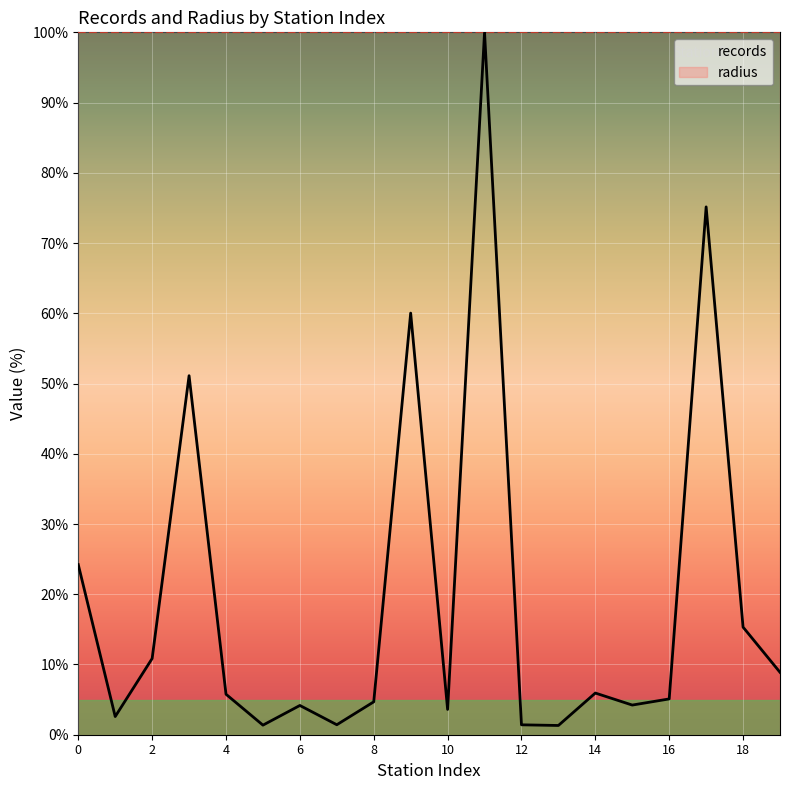

How many series are shown in this chart?

2